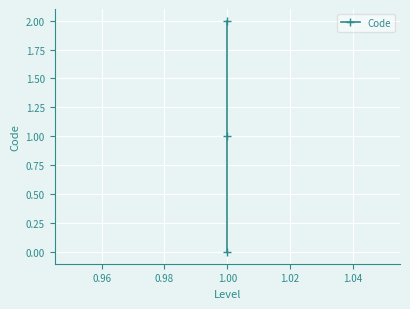

How many values are above zero?

2